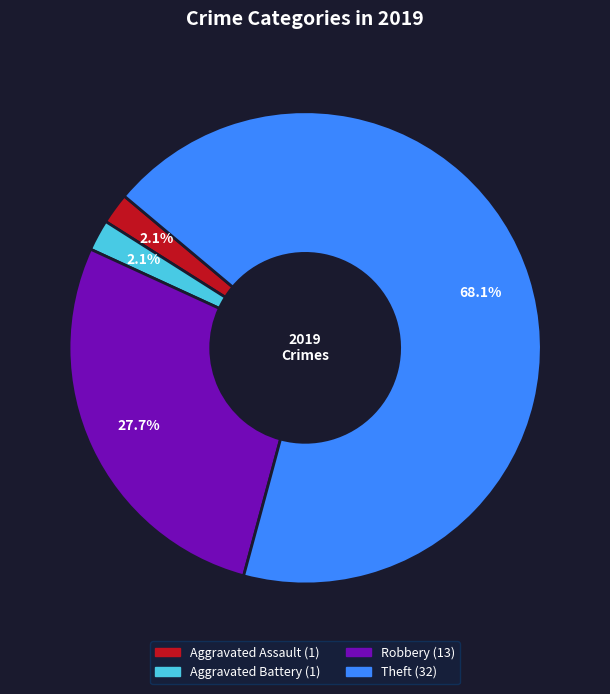

How many segments does this pie chart have?

4